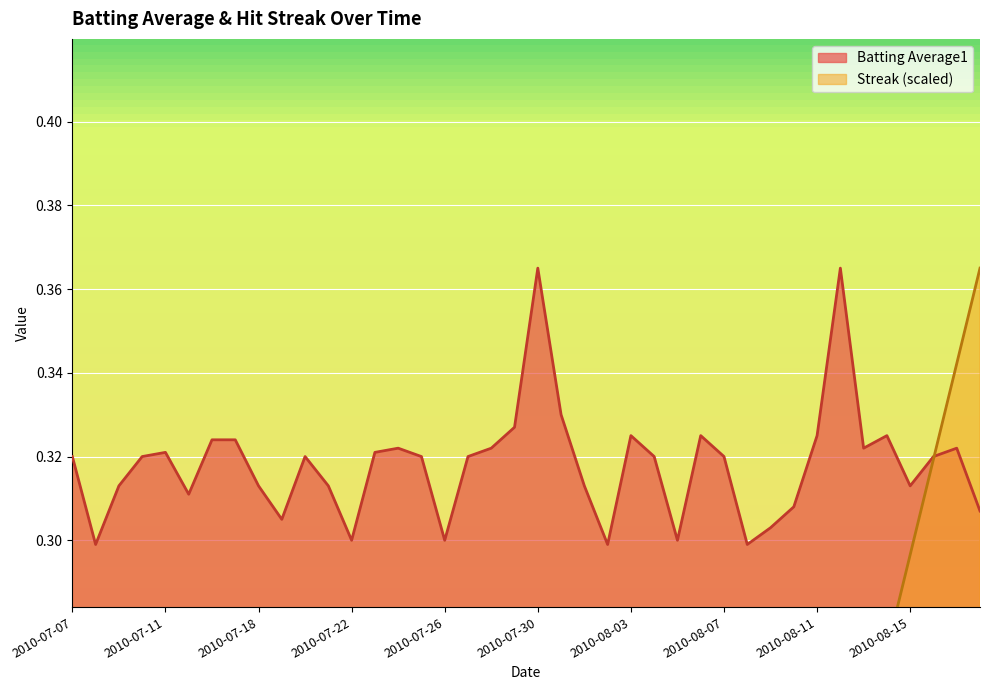

What is the label of the 39th point from the left?

2010-08-17